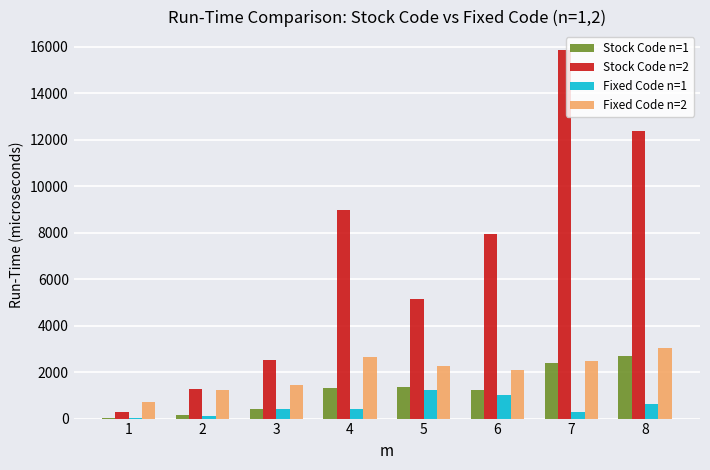

Which series has the widest spread of values?

Stock Code n=2